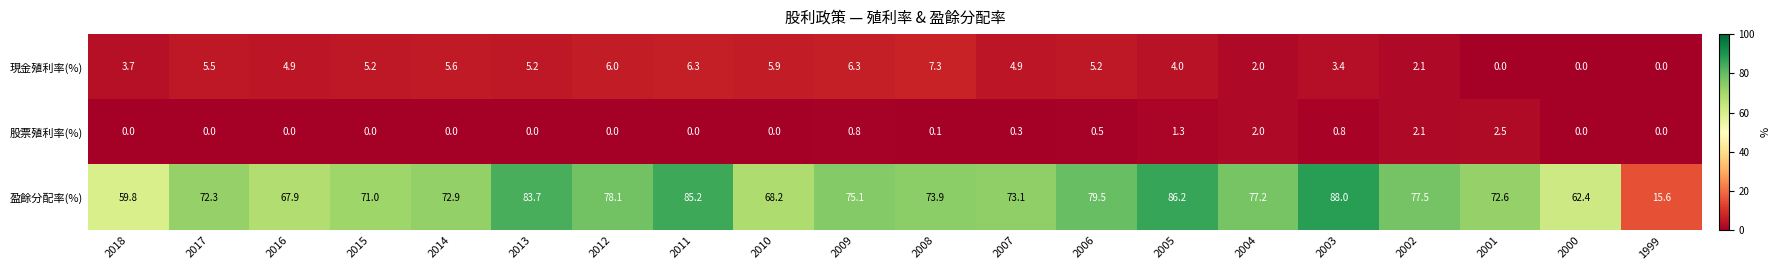

What is the average value of the 盈餘分配率(%) series?

72.0